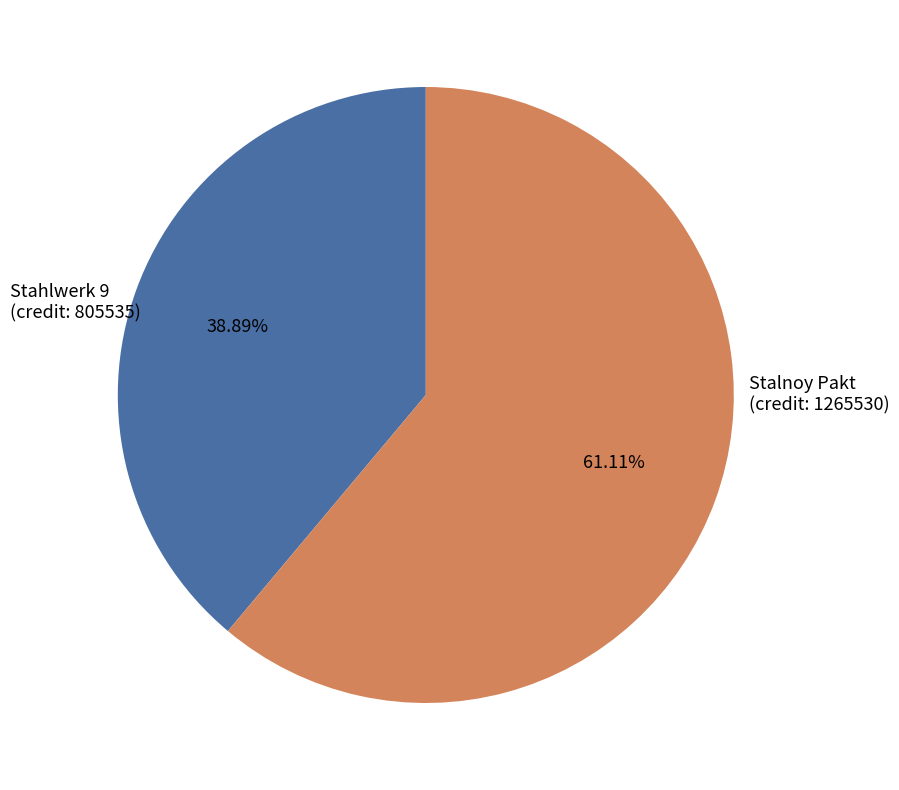

Is there any slice that represents more than half of the pie?

Yes